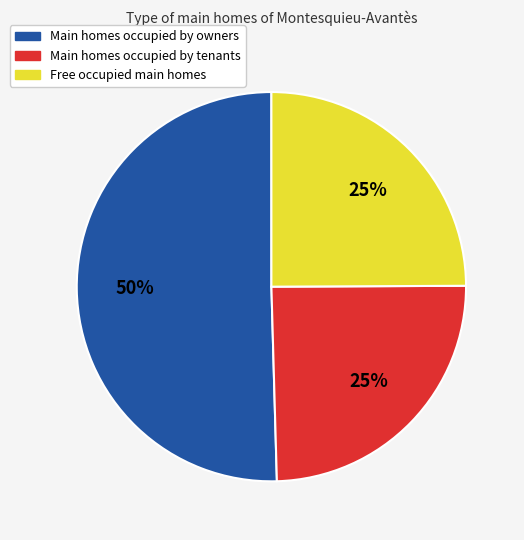

To the nearest percent, what is the average slice percentage?

33%